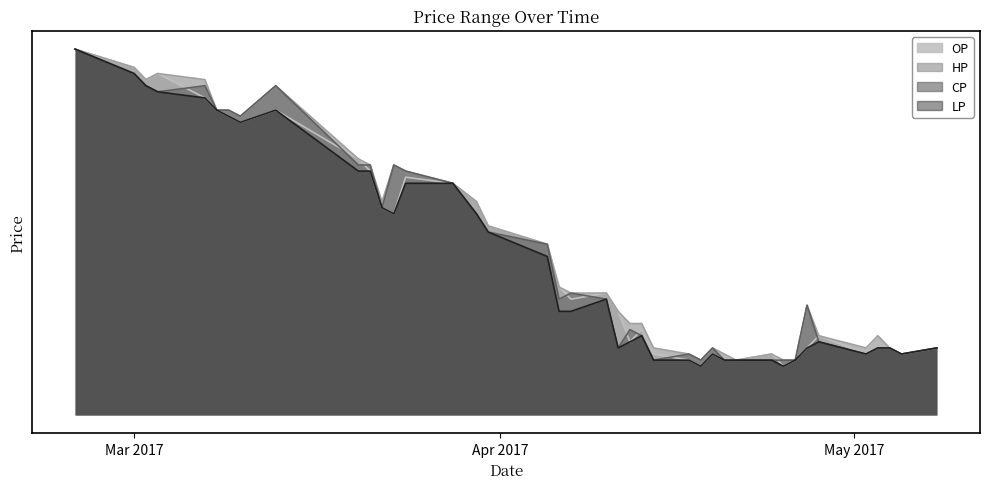

What is the approximate value of CP at 2017-03-02?

0.5